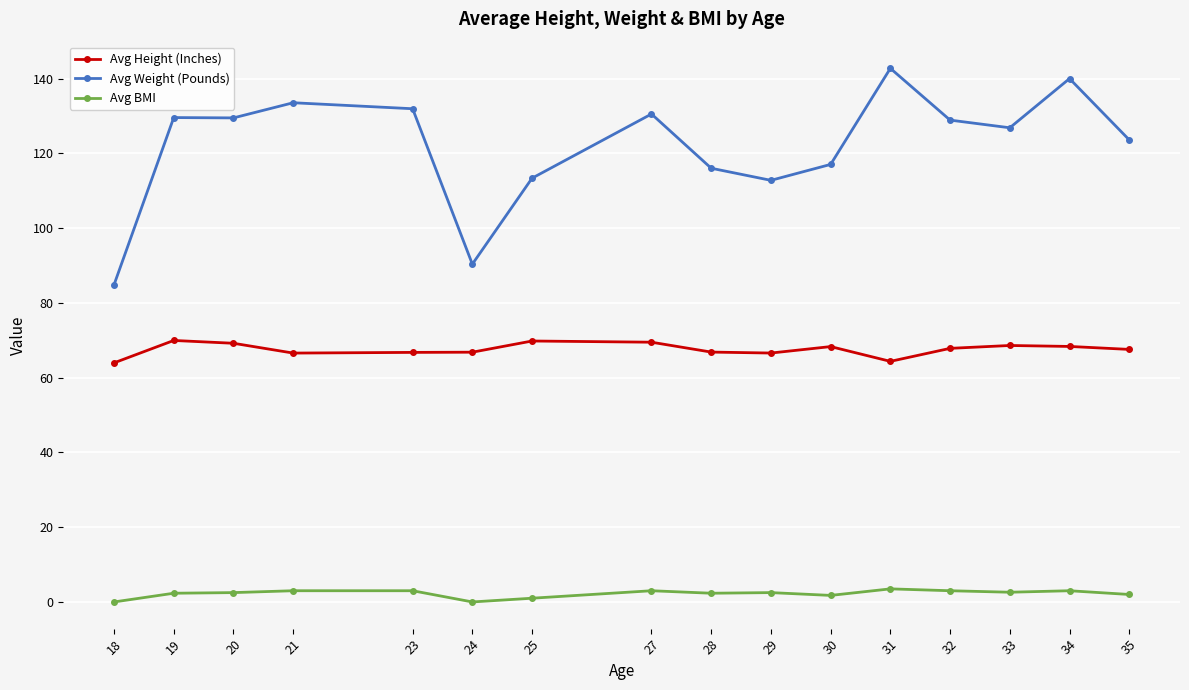

Which series has the widest spread of values?

Avg Weight (Pounds)